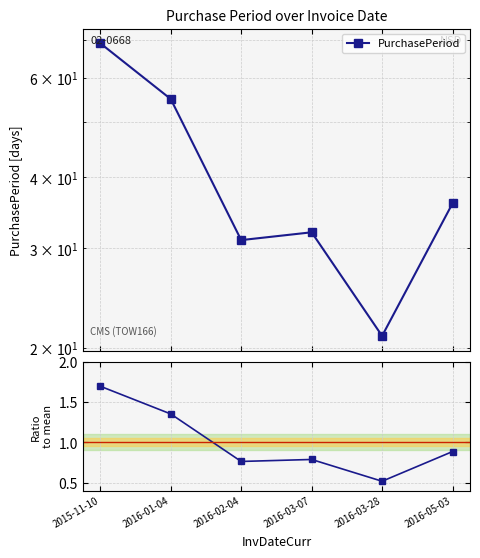

How many interior local valleys does the Ratio to mean series have?

2